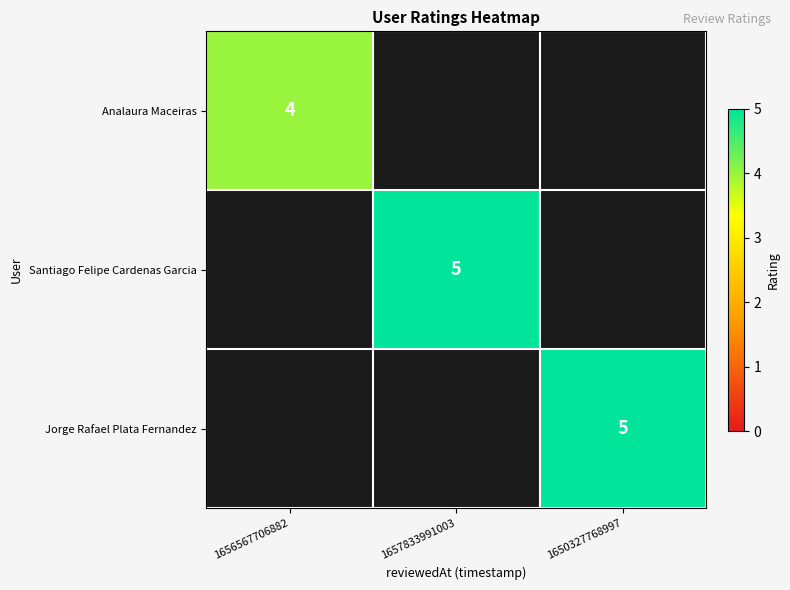

The value of Analaura Maceiras at 1656567706882 is 4. True or false?

True